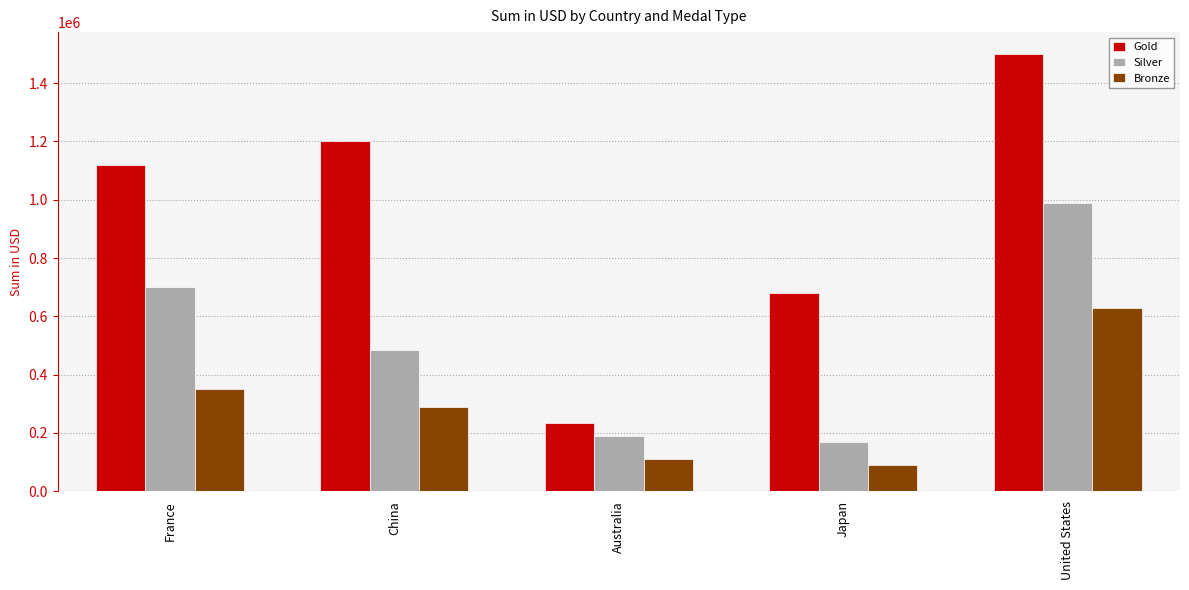

What is the label of the 4th bar from the right?

China